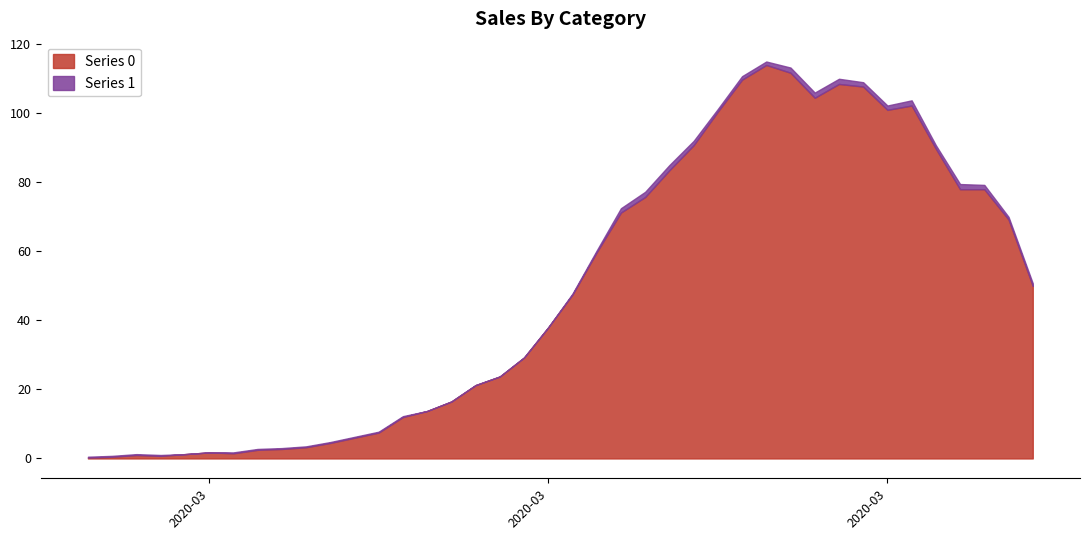

At which label does the data first exceed 47?

2020-03-18